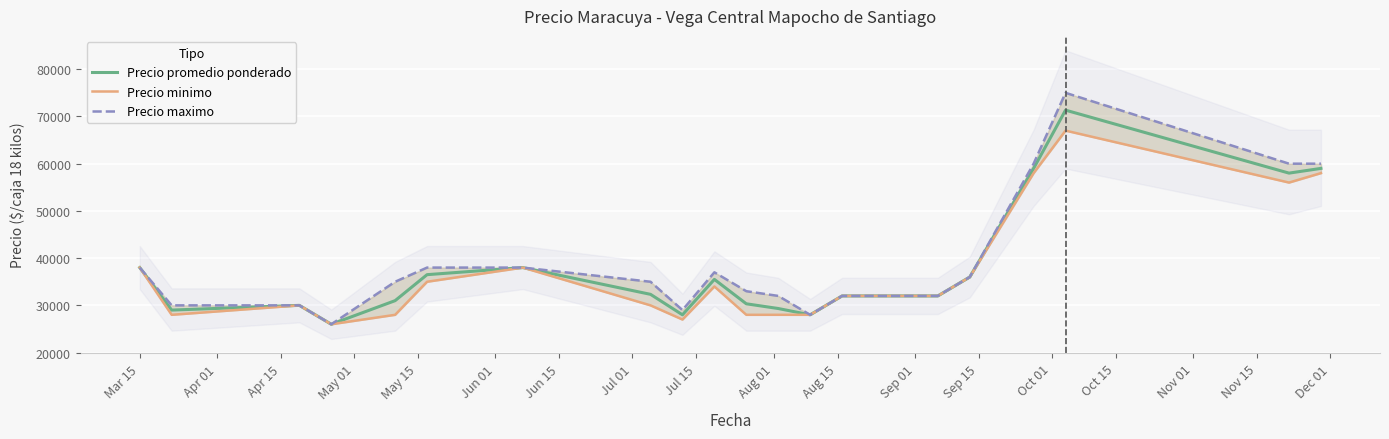

What is the value of the Precio promedio ponderado point at the 18th from the left?

32000